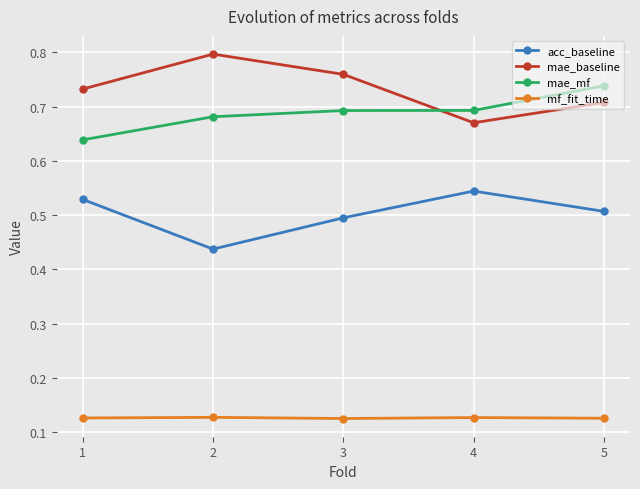

What is the total value across all series at 4?

2.0